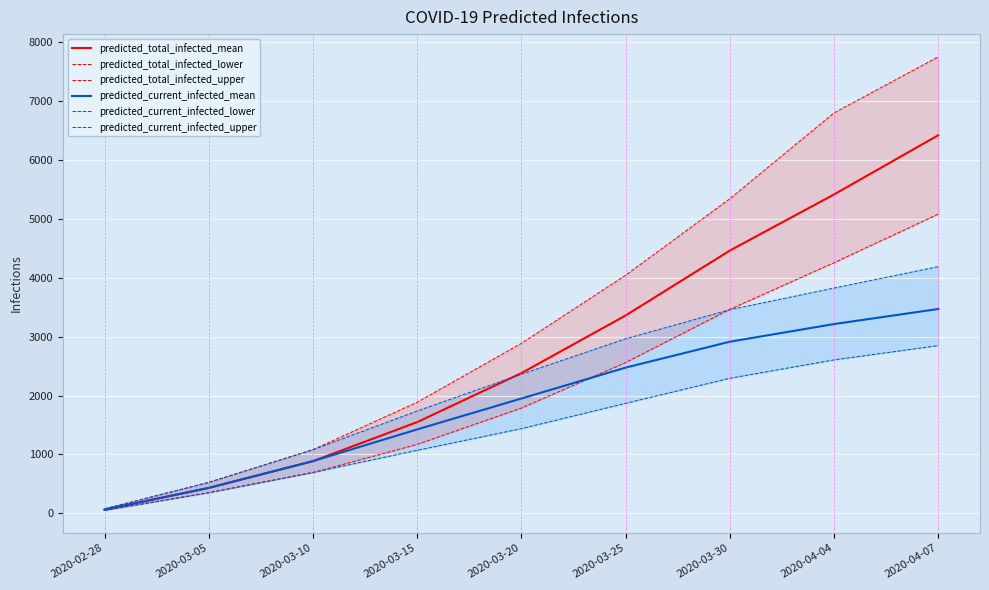

True or false: predicted_total_infected_mean and predicted_current_infected_lower intersect in this chart.

False